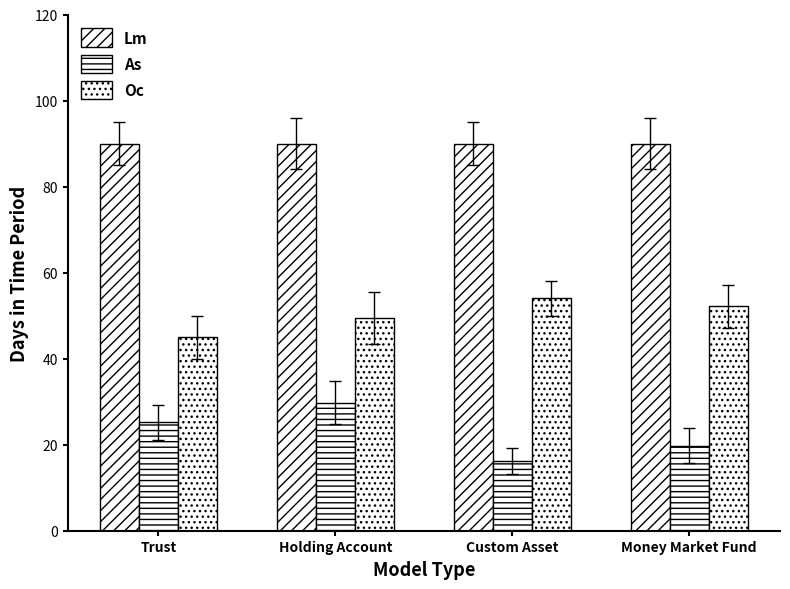

At which label does Lm reach its minimum?

Trust